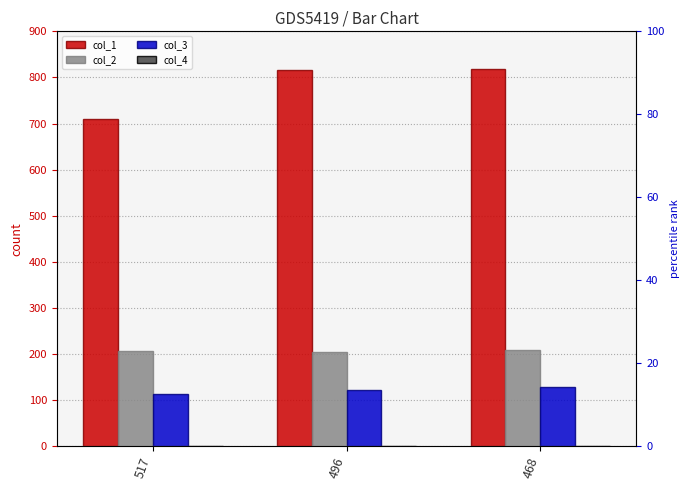

Count the number of categories in the chart.

3